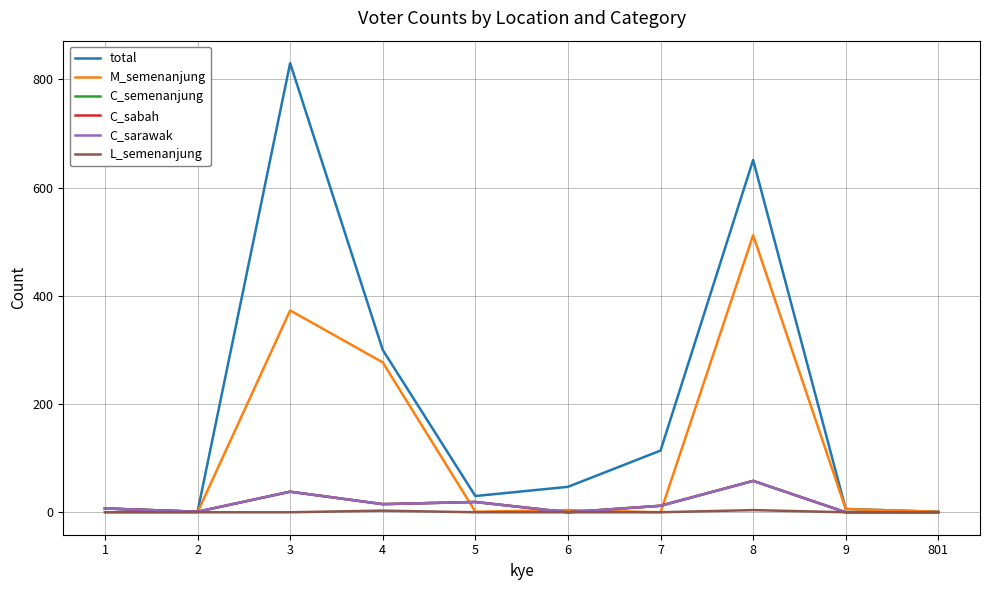

Rank the categories by total value from highest to lowest.

3, 8, 4, 7, 6, 5, 1, 9, 2, 801